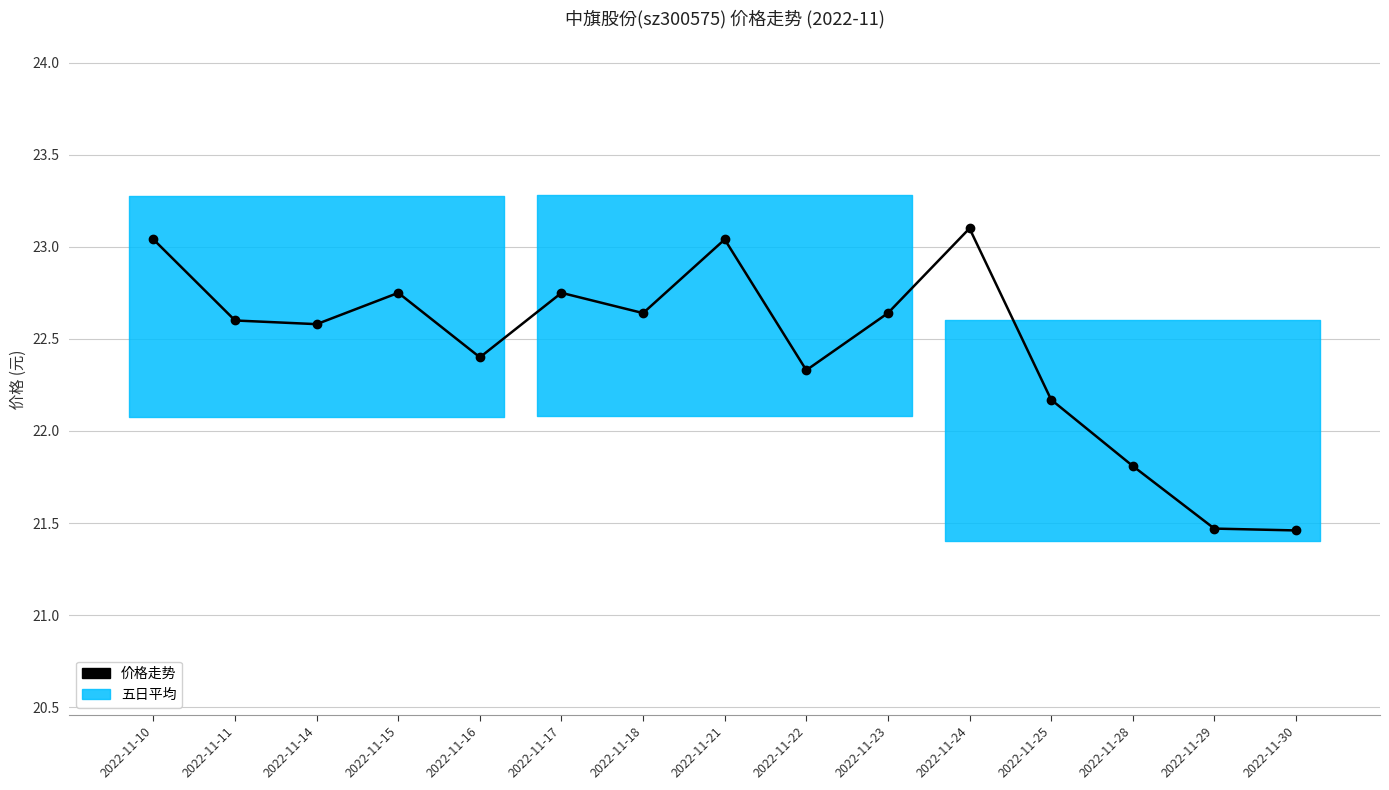

What is the difference between the values at 2022-11-25 and 2022-11-24?

0.9